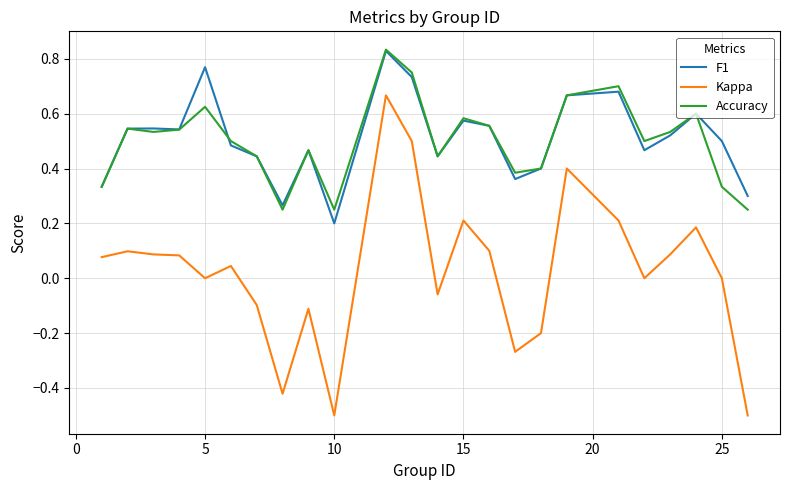

True or false: F1 and Kappa cross at least once.

False